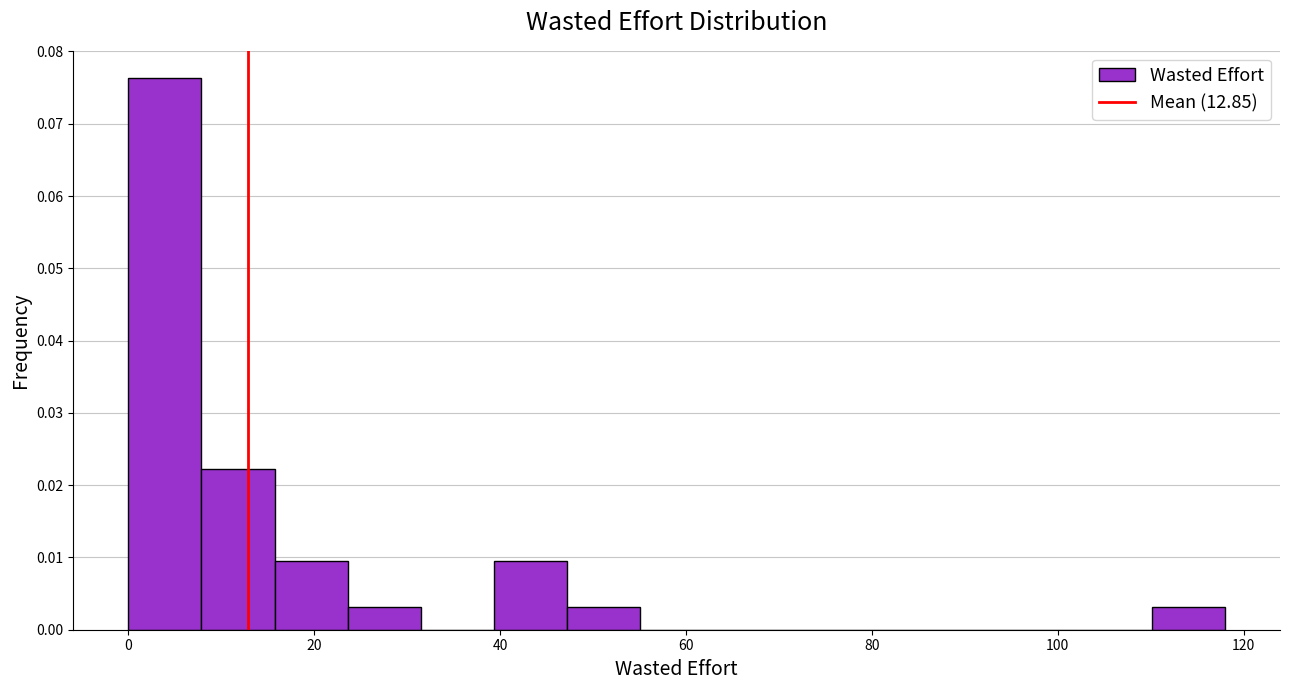

Around what value on the x-axis is the tallest bar? Give the approximate position of its centre, as read against the axis.

4